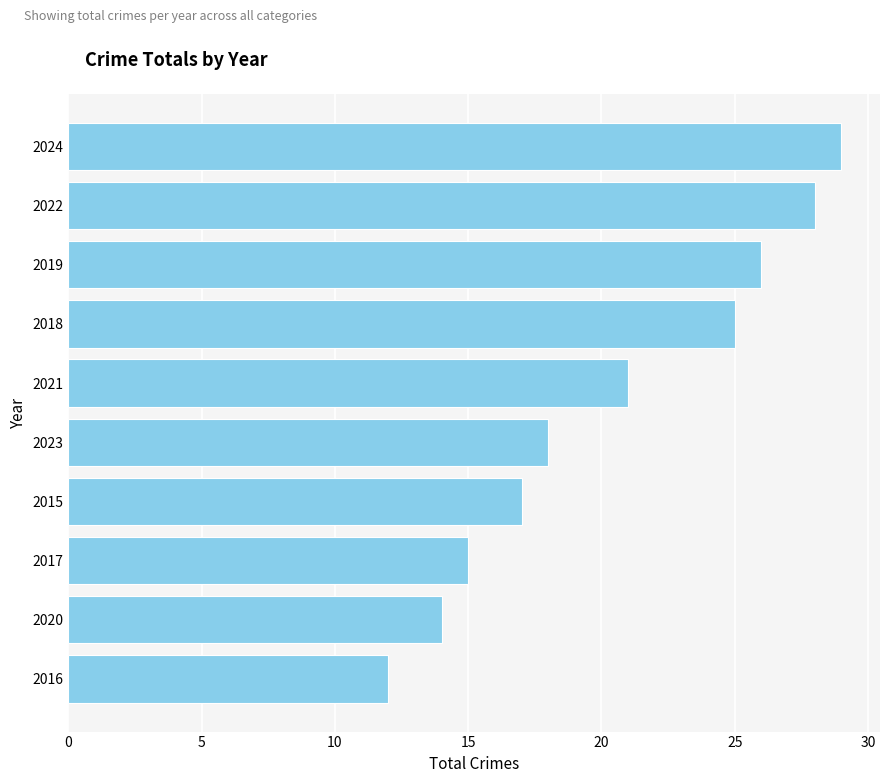

At which category does the chart reach its peak across all series?

2024